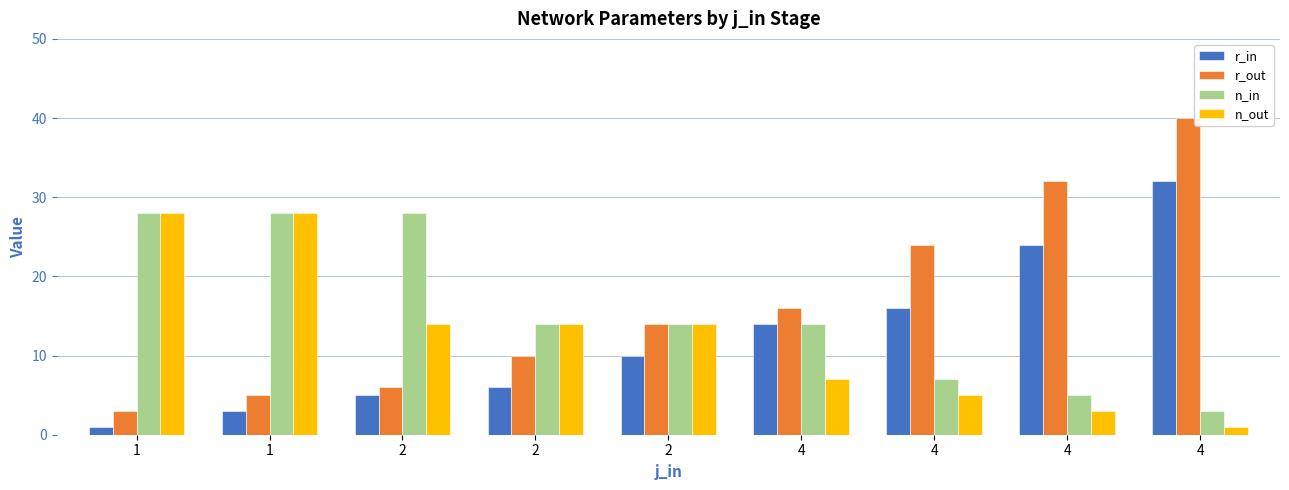

Which series changed the most between 4 and 4?

r_out